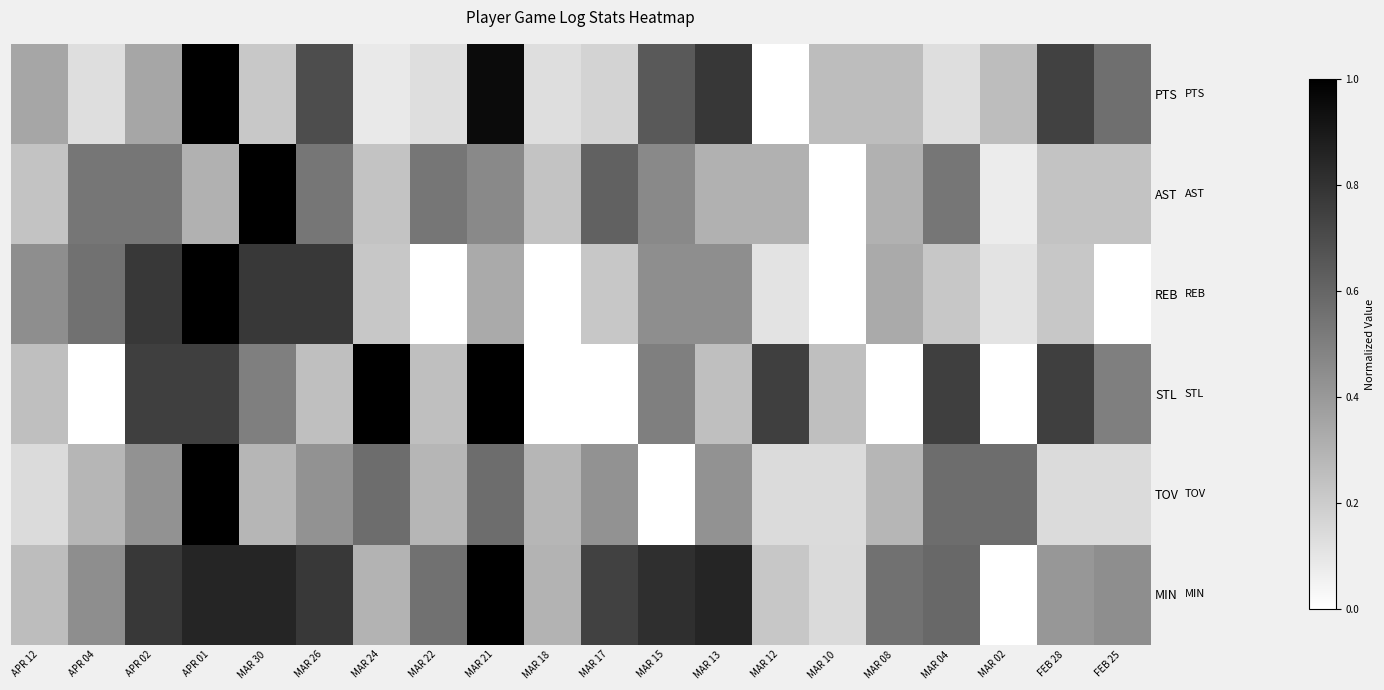

Reading right to left, what are all the values shown in this chart?

PTS: FEB 25=0.6	FEB 28=0.7	MAR 02=0.3	MAR 04=0.1	MAR 08=0.3	MAR 10=0.3	MAR 12=0.0	MAR 13=0.8	MAR 15=0.7	MAR 17=0.2	MAR 18=0.1	MAR 21=1.0	MAR 22=0.1	MAR 24=0.1	MAR 26=0.7	MAR 30=0.2	APR 01=1.0	APR 02=0.3	APR 04=0.1	APR 12=0.3
AST: FEB 25=0.2	FEB 28=0.2	MAR 02=0.1	MAR 04=0.5	MAR 08=0.3	MAR 10=0.0	MAR 12=0.3	MAR 13=0.3	MAR 15=0.5	MAR 17=0.6	MAR 18=0.2	MAR 21=0.5	MAR 22=0.5	MAR 24=0.2	MAR 26=0.5	MAR 30=1.0	APR 01=0.3	APR 02=0.5	APR 04=0.5	APR 12=0.2
REB: FEB 25=0.0	FEB 28=0.2	MAR 02=0.1	MAR 04=0.2	MAR 08=0.3	MAR 10=0.0	MAR 12=0.1	MAR 13=0.4	MAR 15=0.4	MAR 17=0.2	MAR 18=0.0	MAR 21=0.3	MAR 22=0.0	MAR 24=0.2	MAR 26=0.8	MAR 30=0.8	APR 01=1.0	APR 02=0.8	APR 04=0.6	APR 12=0.4
STL: FEB 25=0.5	FEB 28=0.8	MAR 02=0.0	MAR 04=0.8	MAR 08=0.0	MAR 10=0.2	MAR 12=0.8	MAR 13=0.2	MAR 15=0.5	MAR 17=0.0	MAR 18=0.0	MAR 21=1.0	MAR 22=0.2	MAR 24=1.0	MAR 26=0.2	MAR 30=0.5	APR 01=0.8	APR 02=0.8	APR 04=0.0	APR 12=0.2
TOV: FEB 25=0.1	FEB 28=0.1	MAR 02=0.6	MAR 04=0.6	MAR 08=0.3	MAR 10=0.1	MAR 12=0.1	MAR 13=0.4	MAR 15=0.0	MAR 17=0.4	MAR 18=0.3	MAR 21=0.6	MAR 22=0.3	MAR 24=0.6	MAR 26=0.4	MAR 30=0.3	APR 01=1.0	APR 02=0.4	APR 04=0.3	APR 12=0.1
MIN: FEB 25=0.4	FEB 28=0.4	MAR 02=0.0	MAR 04=0.6	MAR 08=0.6	MAR 10=0.1	MAR 12=0.2	MAR 13=0.9	MAR 15=0.8	MAR 17=0.7	MAR 18=0.3	MAR 21=1.0	MAR 22=0.6	MAR 24=0.3	MAR 26=0.8	MAR 30=0.9	APR 01=0.9	APR 02=0.8	APR 04=0.4	APR 12=0.3